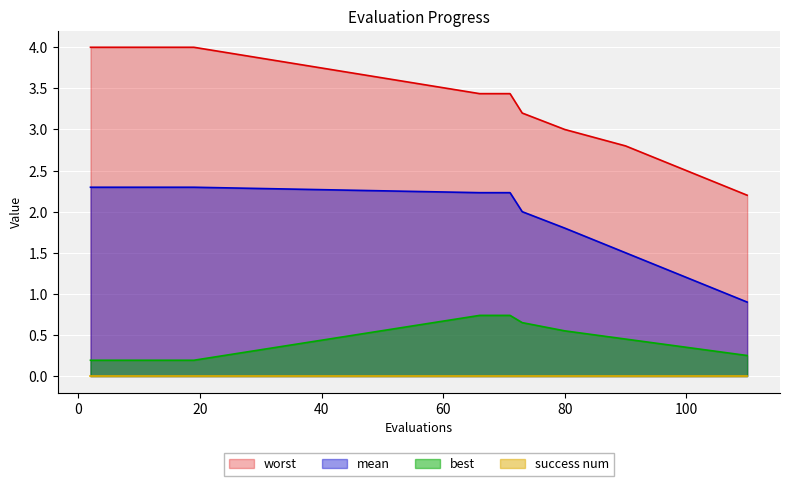

Which series changed the most between 8 and 67?

worst